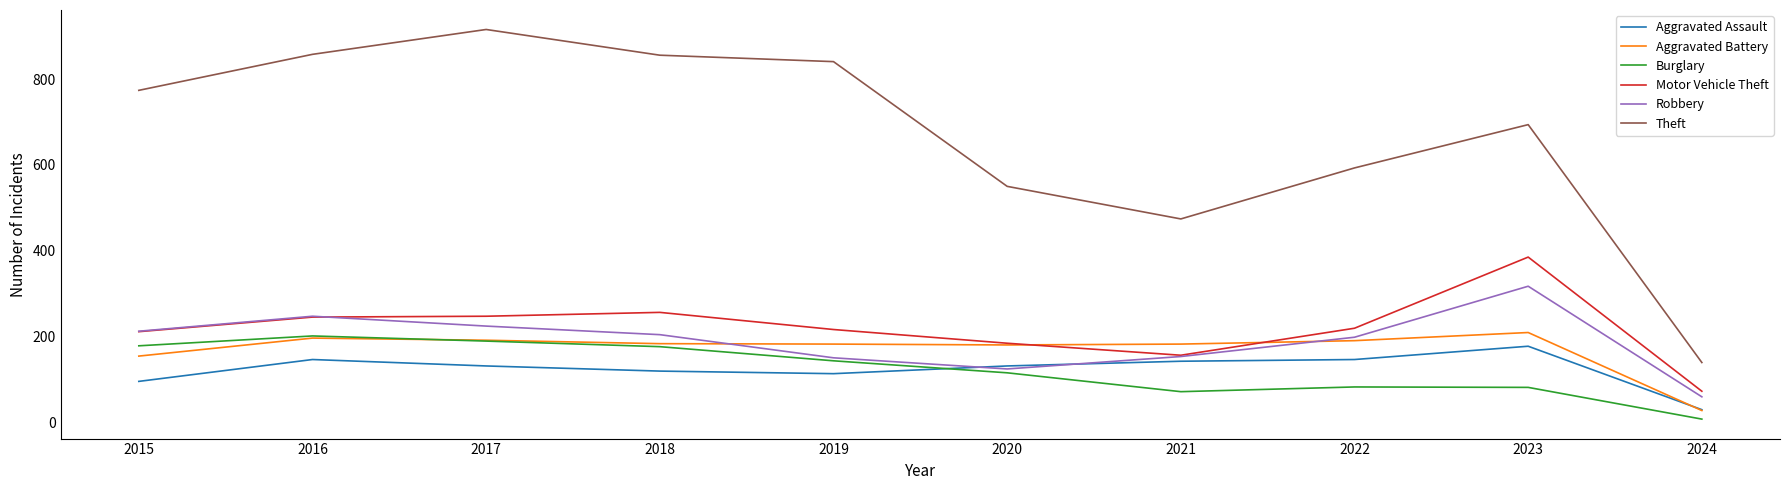

What is the difference between the highest and lowest values at 2022?

511